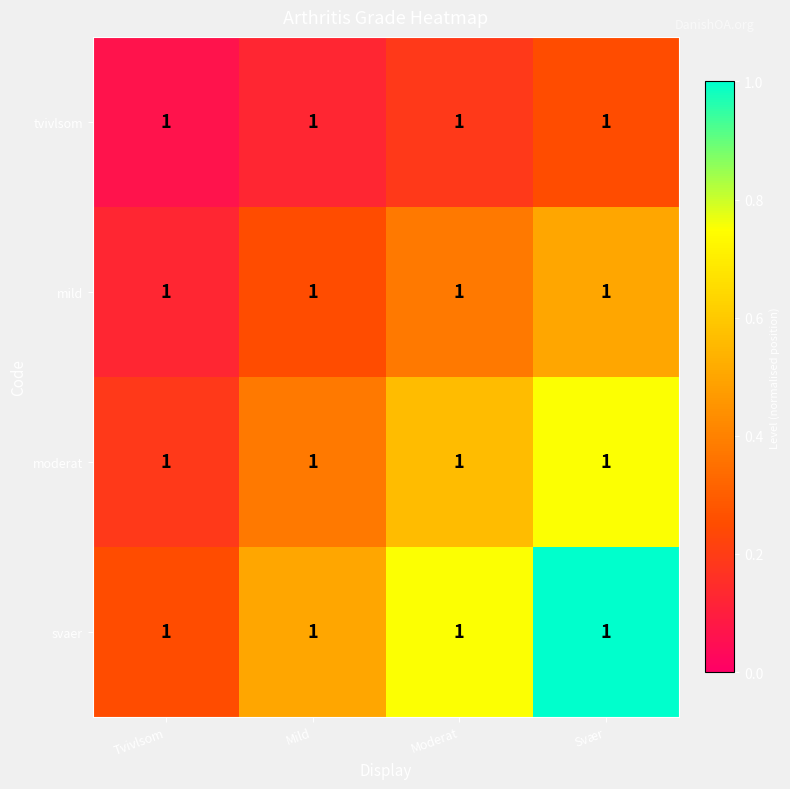

What value does the svaer series have at Svær?

1.0